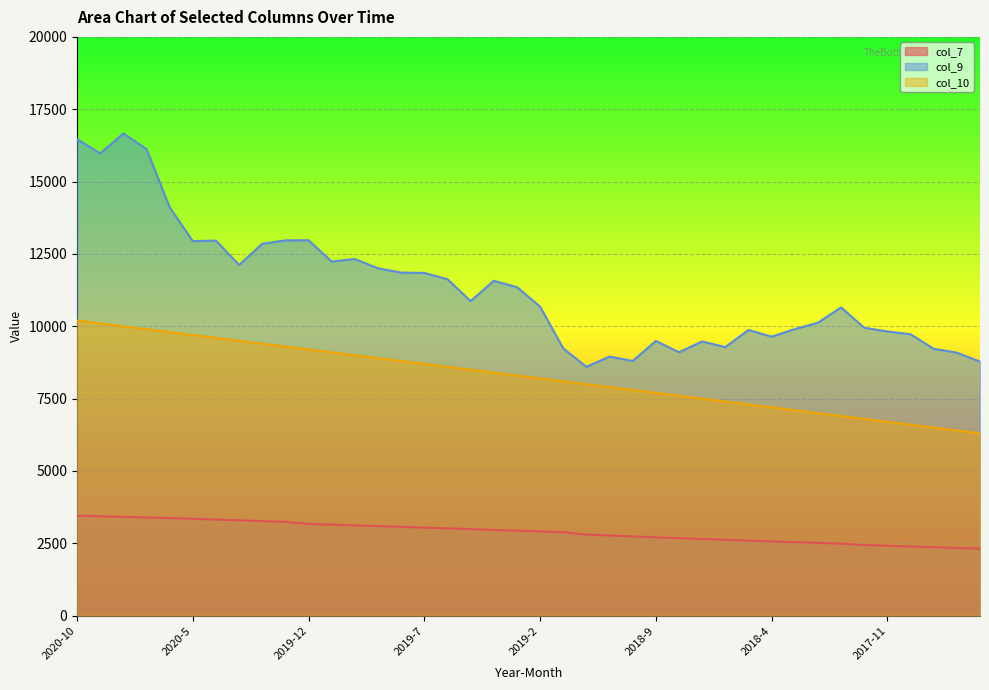

Reading left to right, extract all data points from this chart.

col_7: 3455.4	3434.4	3412.9	3392.4	3371.4	3347.5	3321.6	3296.0	3268.8	3243.4	3169.2	3144.8	3119.1	3093.8	3068.0	3042.1	3016.4	2990.5	2963.0	2937.4	2911.5	2884.2	2801.4	2768.8	2737.9	2706.8	2678.3	2648.8	2620.9	2592.6	2566.4	2539.8	2514.1	2489.3	2439.7	2415.2	2390.6	2366.0	2340.3	2314.6
col_9: 16464.9	15974.4	16662.5	16125.9	14115.3	12942.8	12960.0	12118.7	12850.6	12968.0	12972.9	12236.0	12324.4	12003.2	11855.0	11844.5	11625.6	10870.7	11570.7	11353.5	10677.6	9235.0	8600.0	8953.2	8800.9	9492.4	9102.1	9475.7	9280.5	9873.5	9640.9	9902.5	10123.6	10652.1	9947.6	9821.2	9724.6	9221.4	9087.7	8777.8
col_10: 10200.0	10100.0	10000.0	9900.0	9800.0	9700.0	9600.0	9500.0	9400.0	9300.0	9200.0	9100.0	9000.0	8900.0	8800.0	8700.0	8600.0	8500.0	8400.0	8300.0	8200.0	8100.0	8000.0	7900.0	7800.0	7700.0	7600.0	7500.0	7400.0	7300.0	7200.0	7100.0	7000.0	6900.0	6800.0	6700.0	6600.0	6500.0	6400.0	6300.0